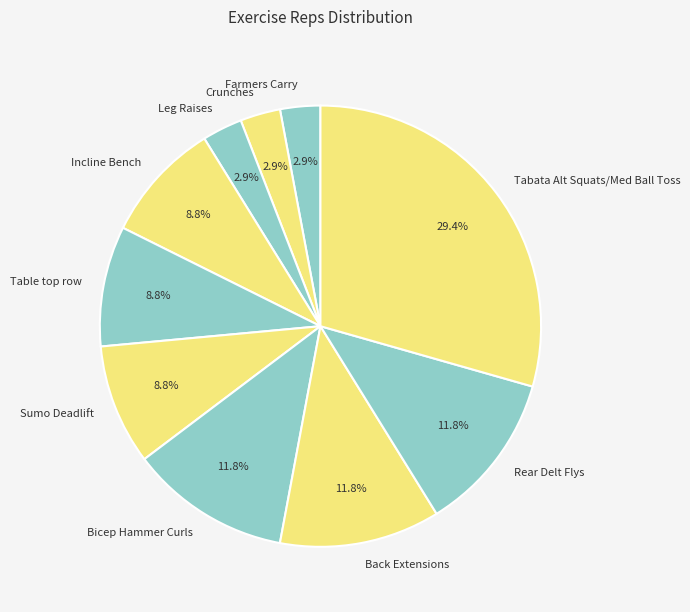

What is the largest slice in the pie chart?

Tabata Alt Squats/Med Ball Toss